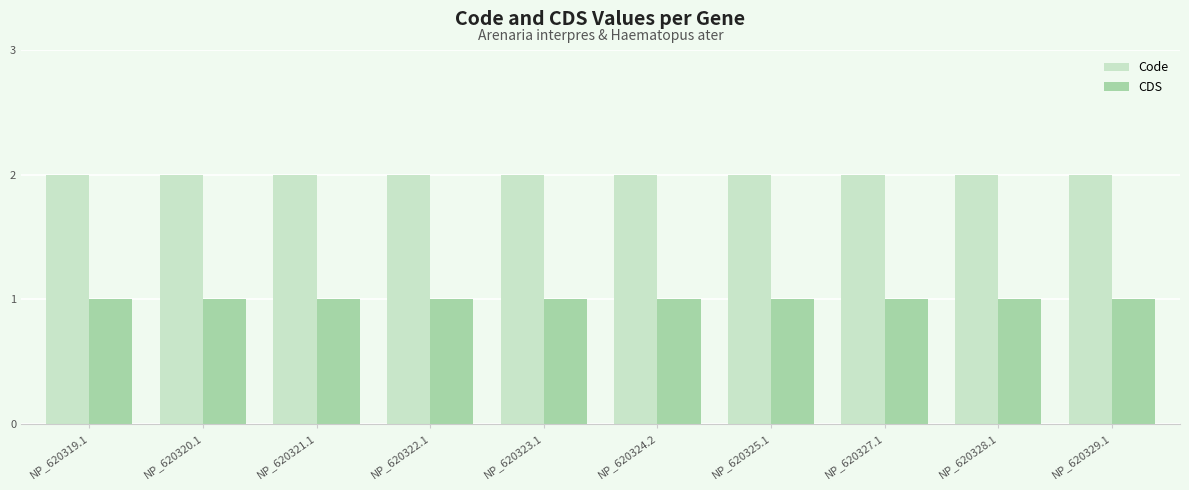

The CDS series shows 1 at NP_620325.1. True or false?

True